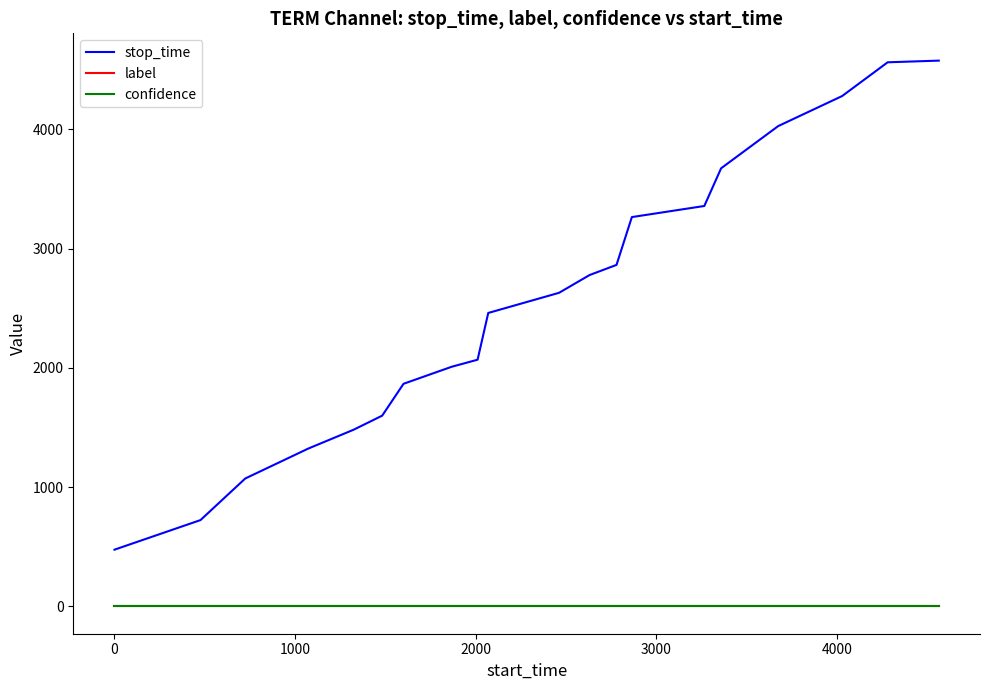

Which series has the widest spread of values?

stop_time